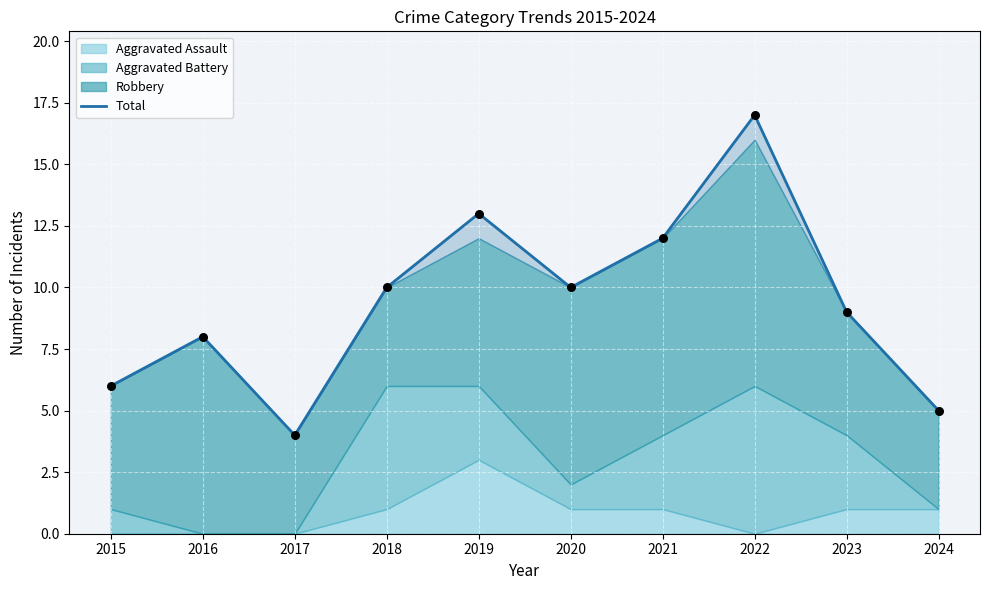

What is the change in value from 2015 to 2023?

+3